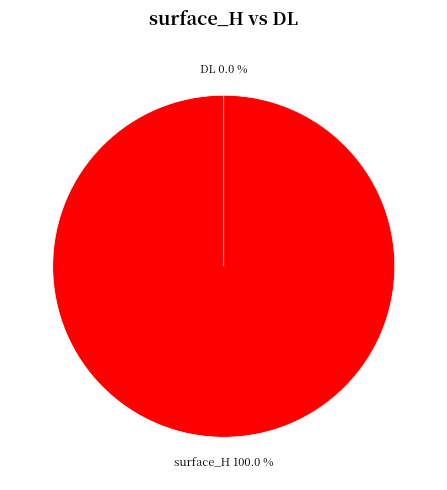

To the nearest percent, what is the average slice percentage?

50%